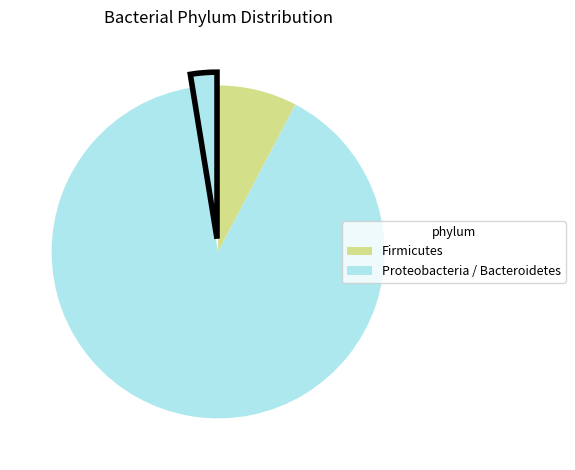

How many slices are in this pie chart?

3